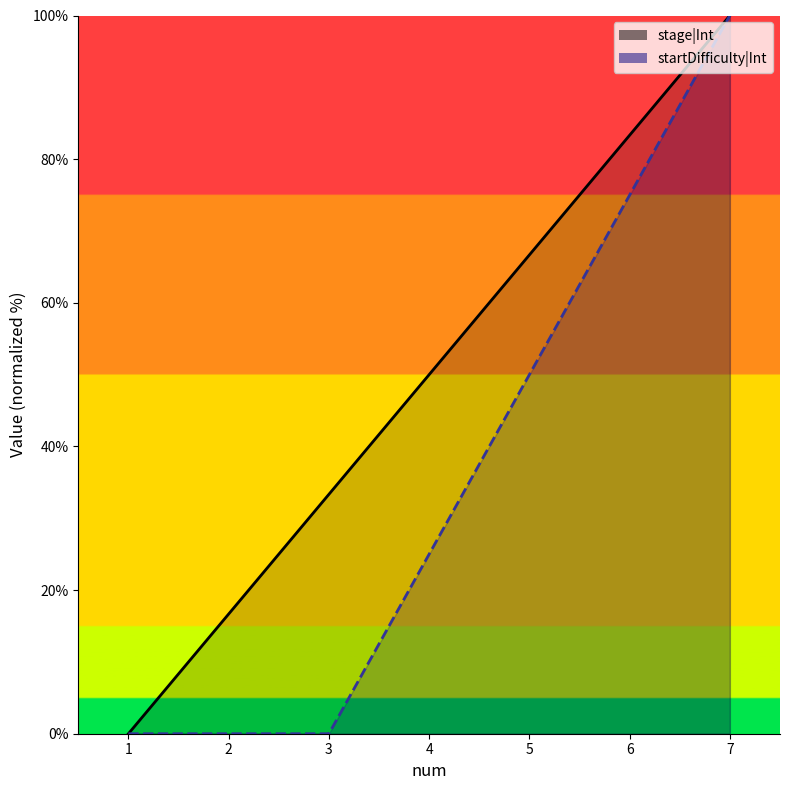

The value of startDifficulty|Int at 4 is 39.5. True or false?

False